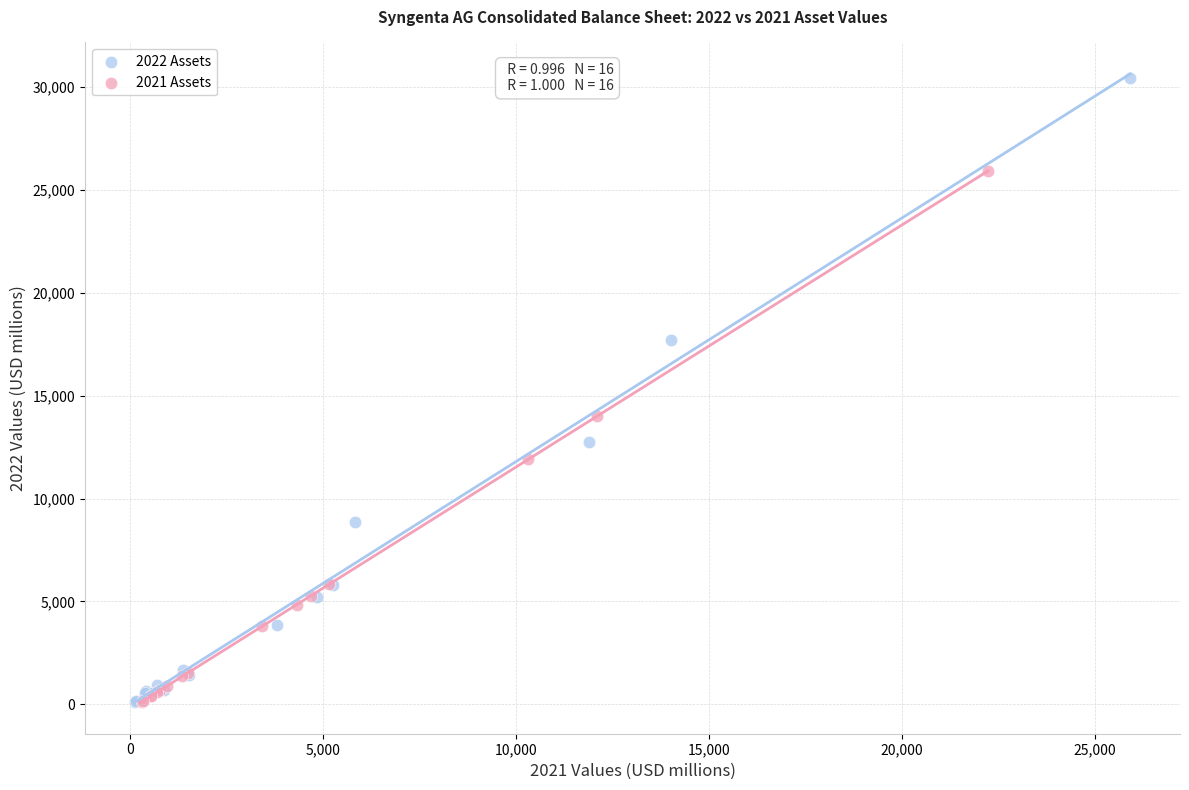

Which series has the widest spread of Y values?

2022 Assets